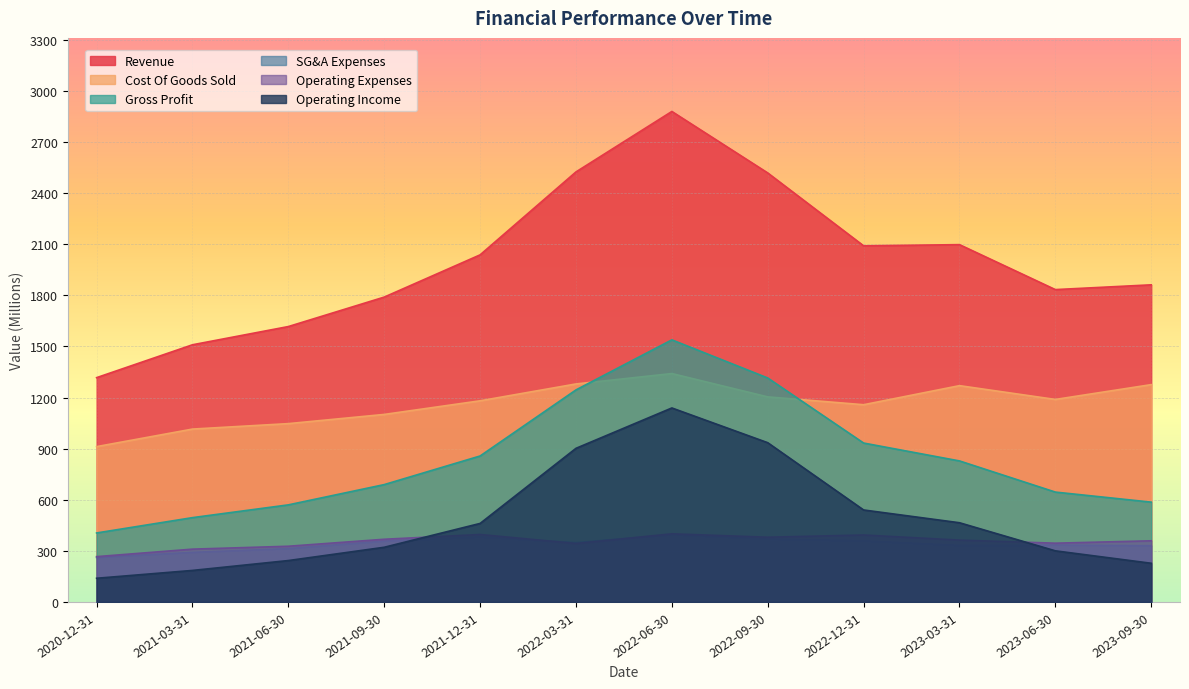

Which category has the highest value across all series?

2022-06-30